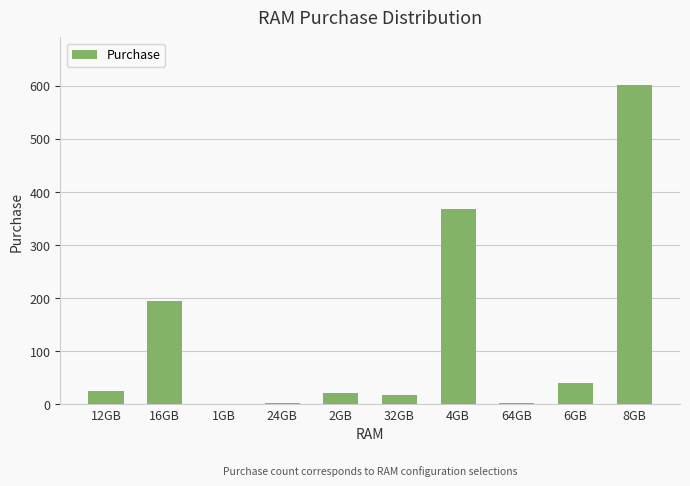

The chart shows a value of 601 at 8GB. True or false?

True